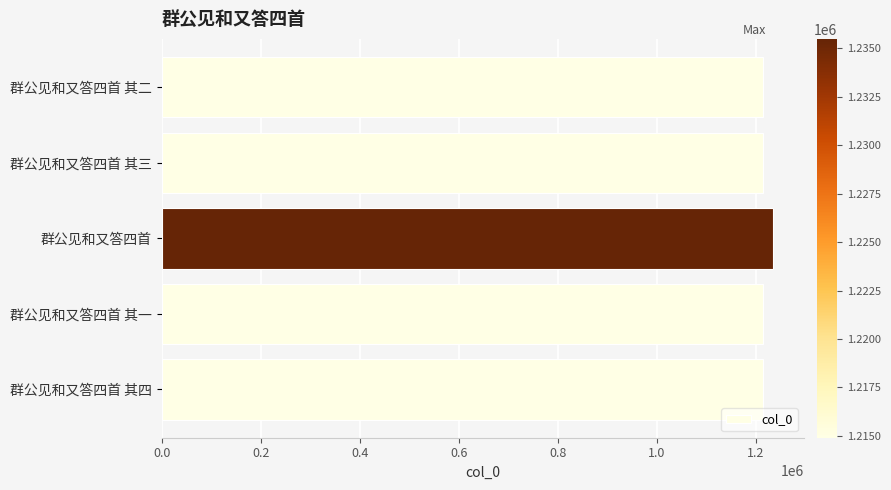

What is the difference between the second highest and minimum values?

3